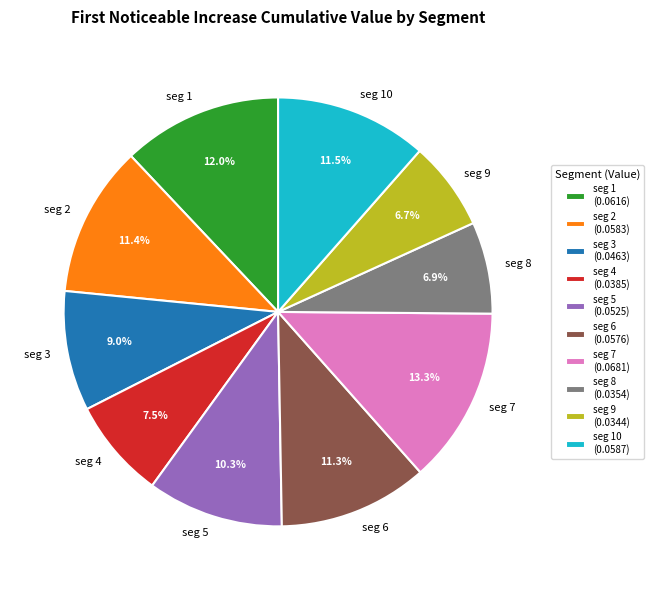

Is there any slice that represents more than half of the pie?

No